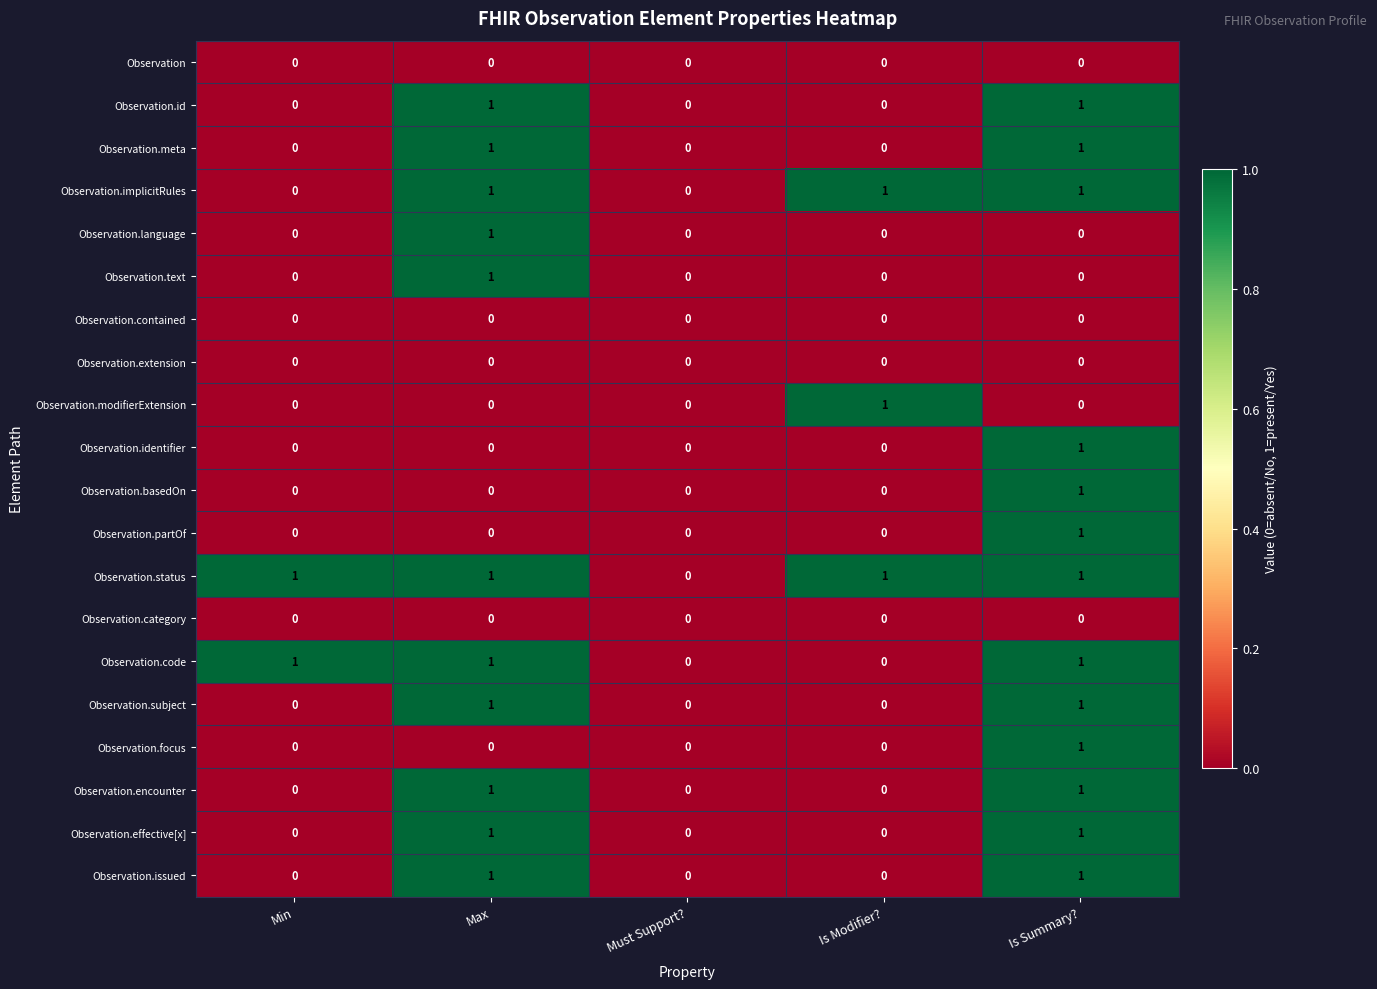

Is it true that Observation.identifier equals 0 at Min?

True